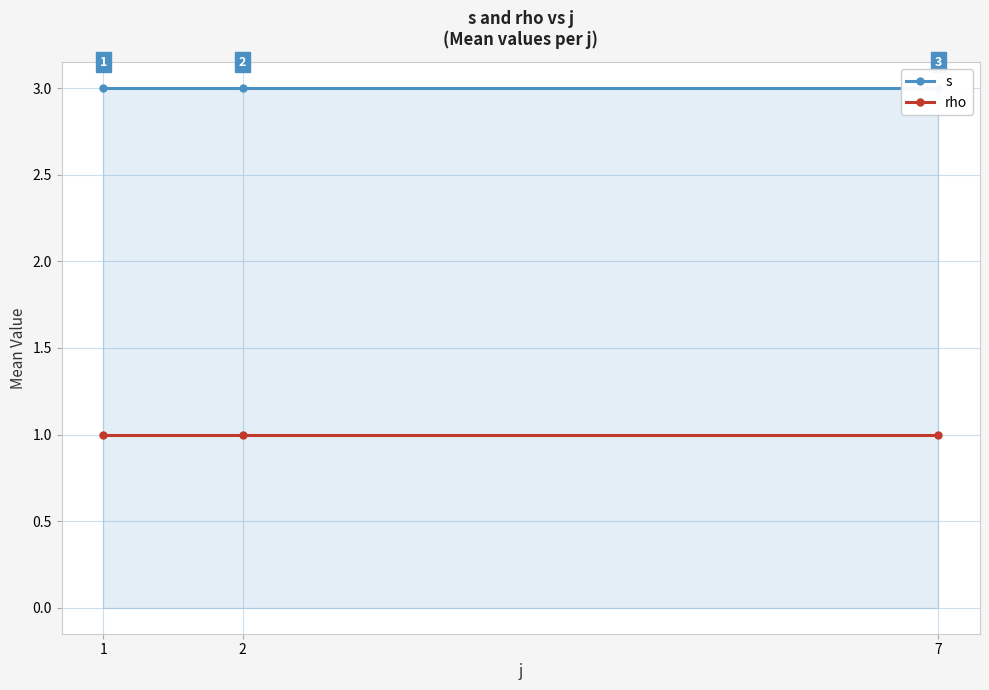

Reading left to right, list all the values displayed in this chart.

s: 1=3	2=3	7=3
rho: 1=1	2=1	7=1